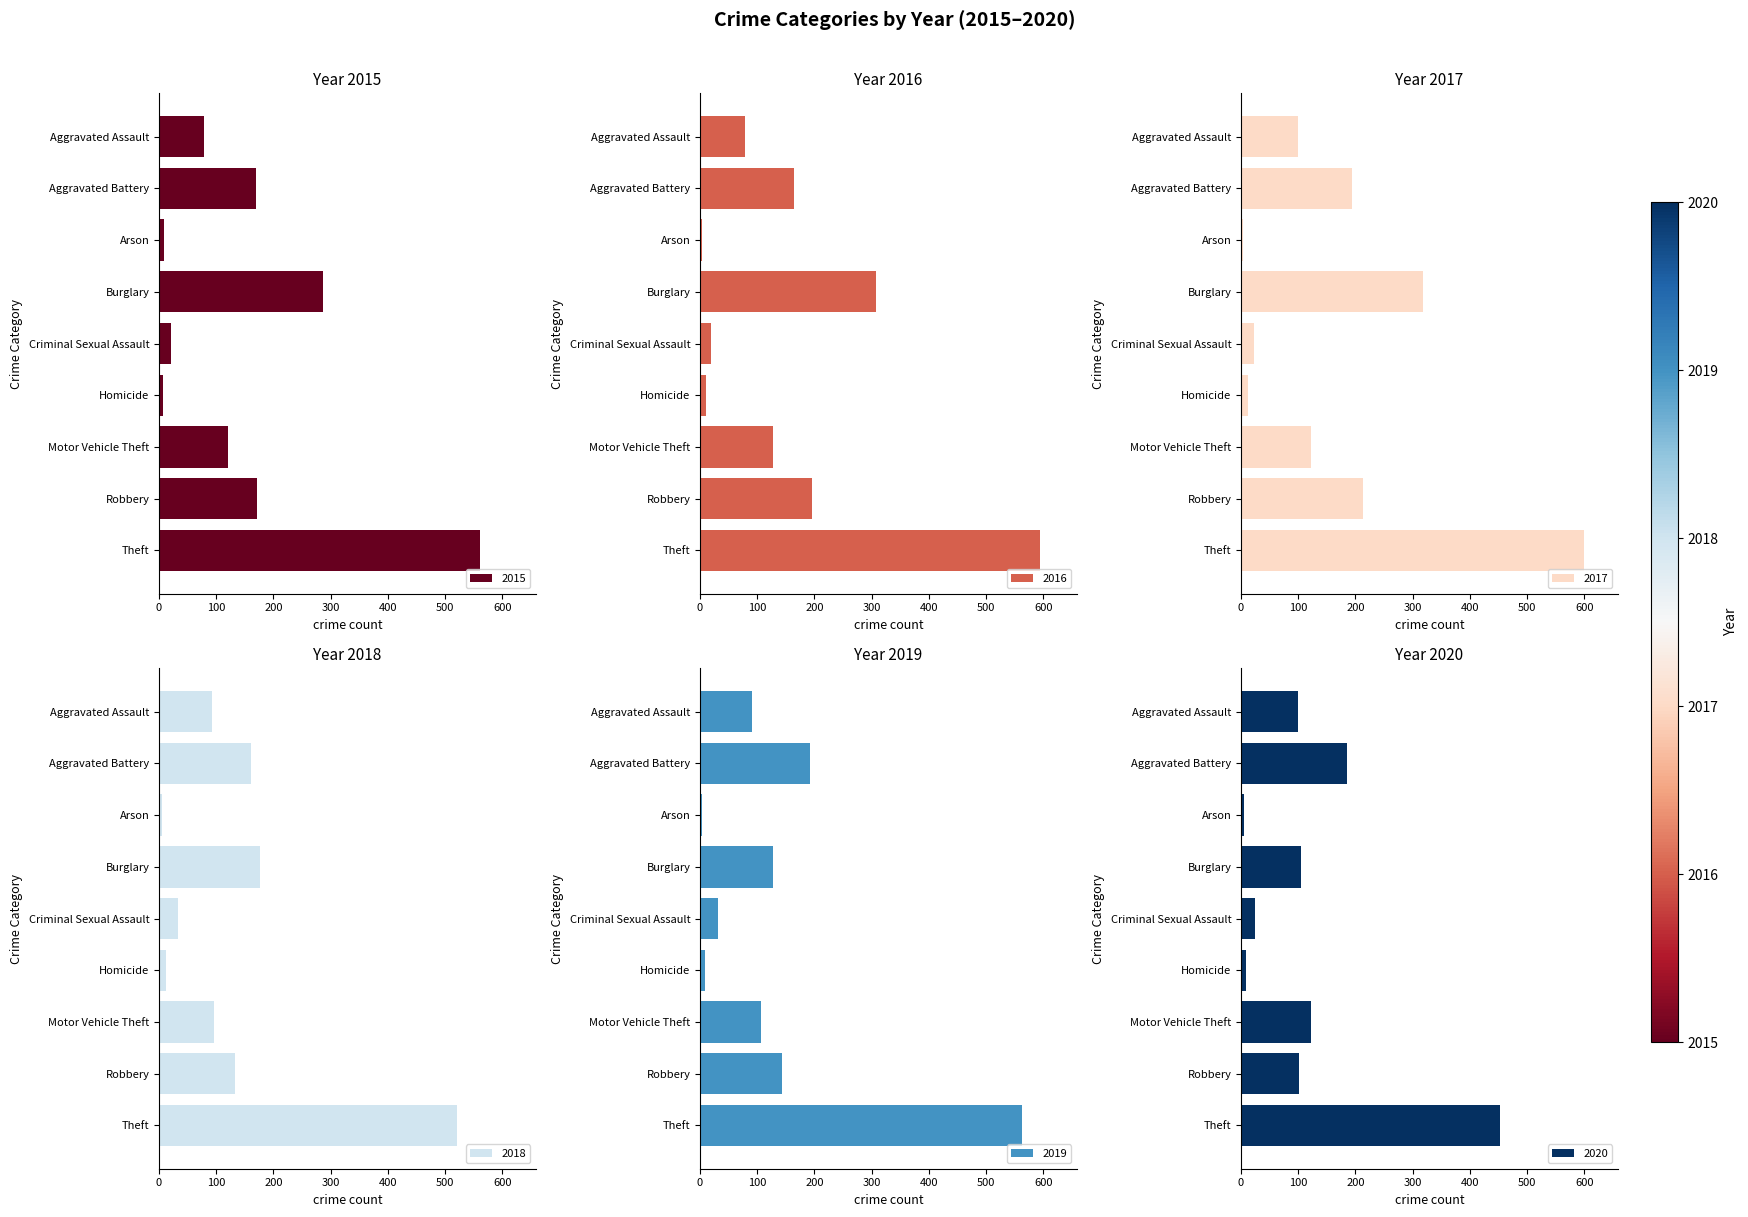

What position from the left is Aggravated Assault?

1